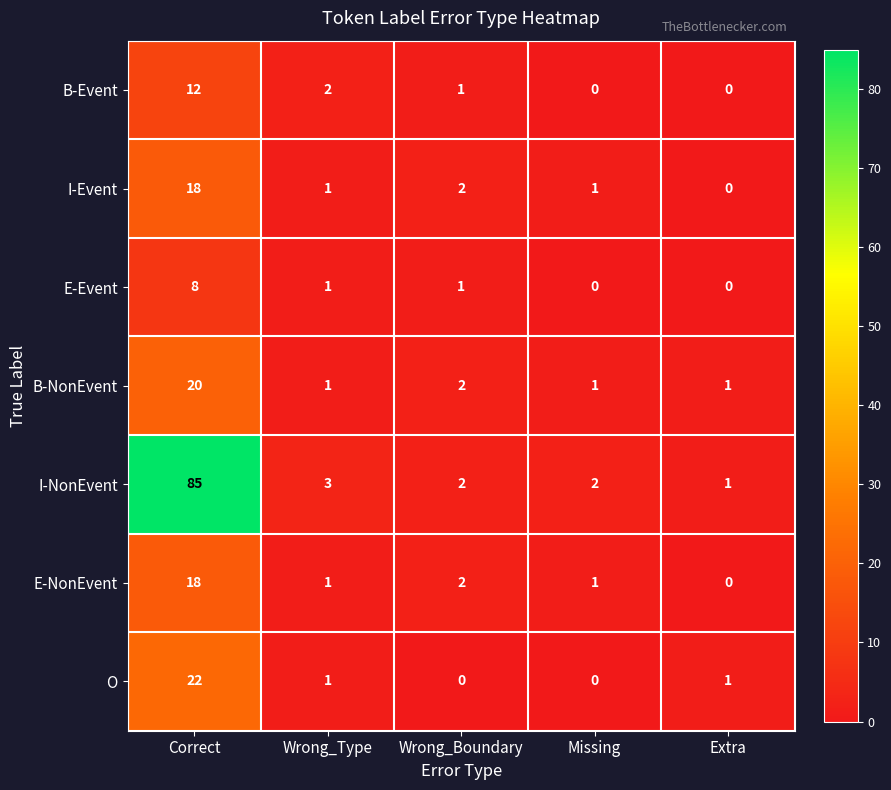

True or false: O has a value of 0 at Missing.

True